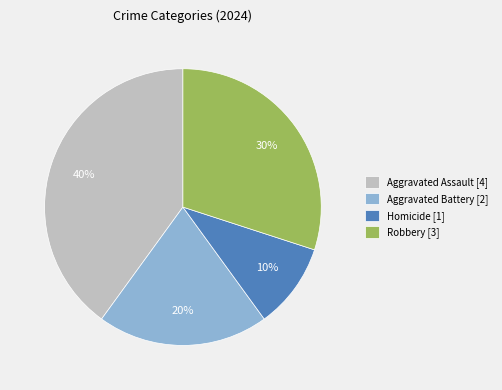

To the nearest percent, what is the average slice percentage?

25%